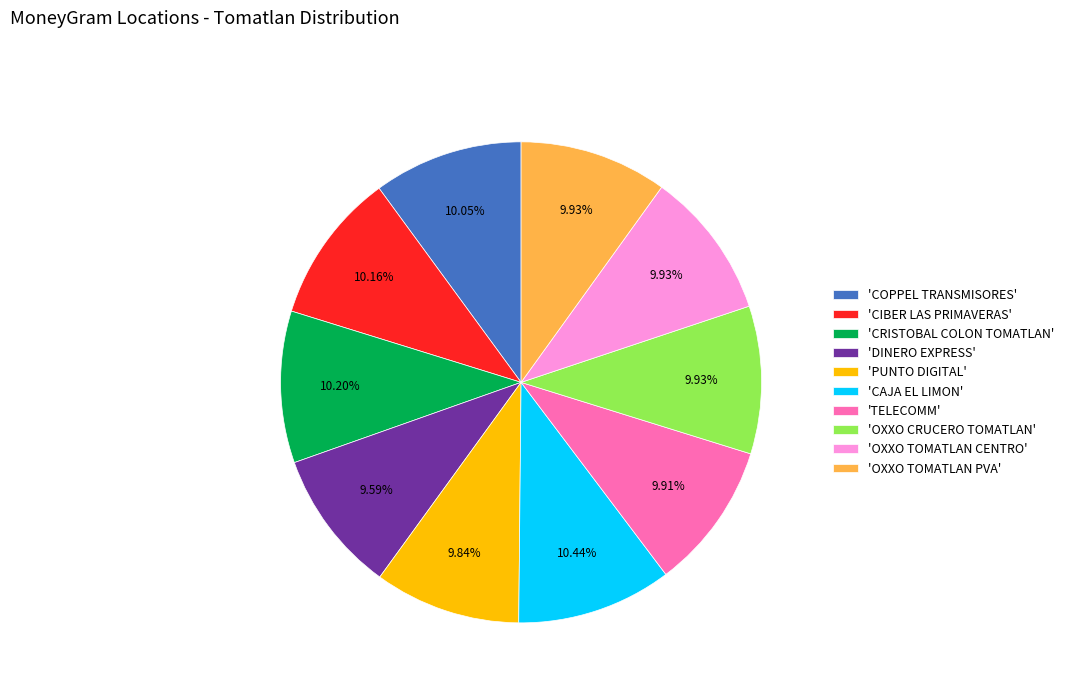

Do 'TELECOMM' and 'PUNTO DIGITAL' together represent more than half of the pie?

No